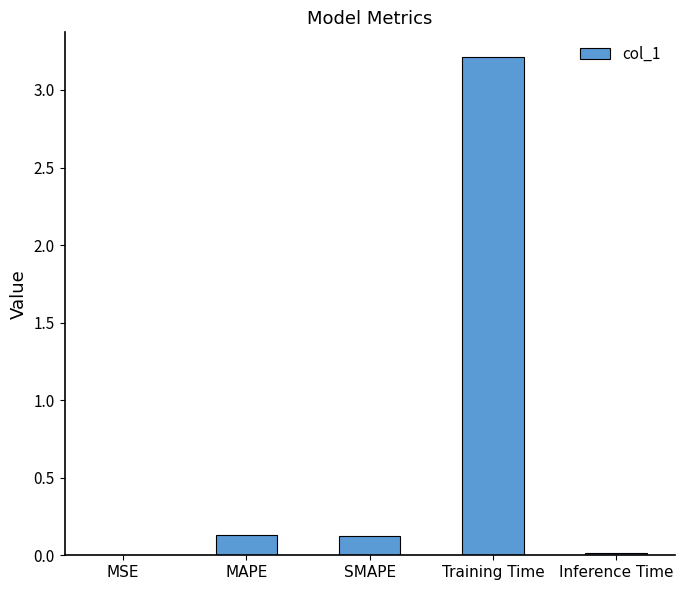

True or false: the data shows 1.4 at Training Time.

False